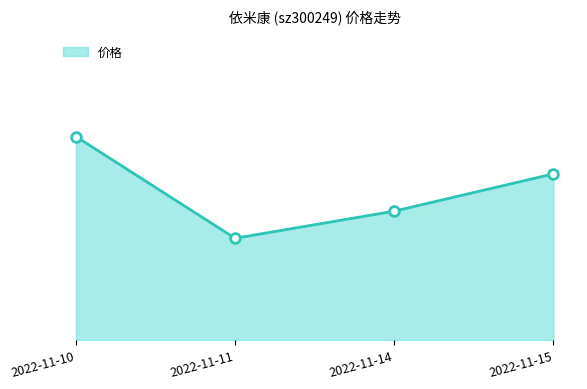

At which category does the data reach its first local valley?

2022-11-11